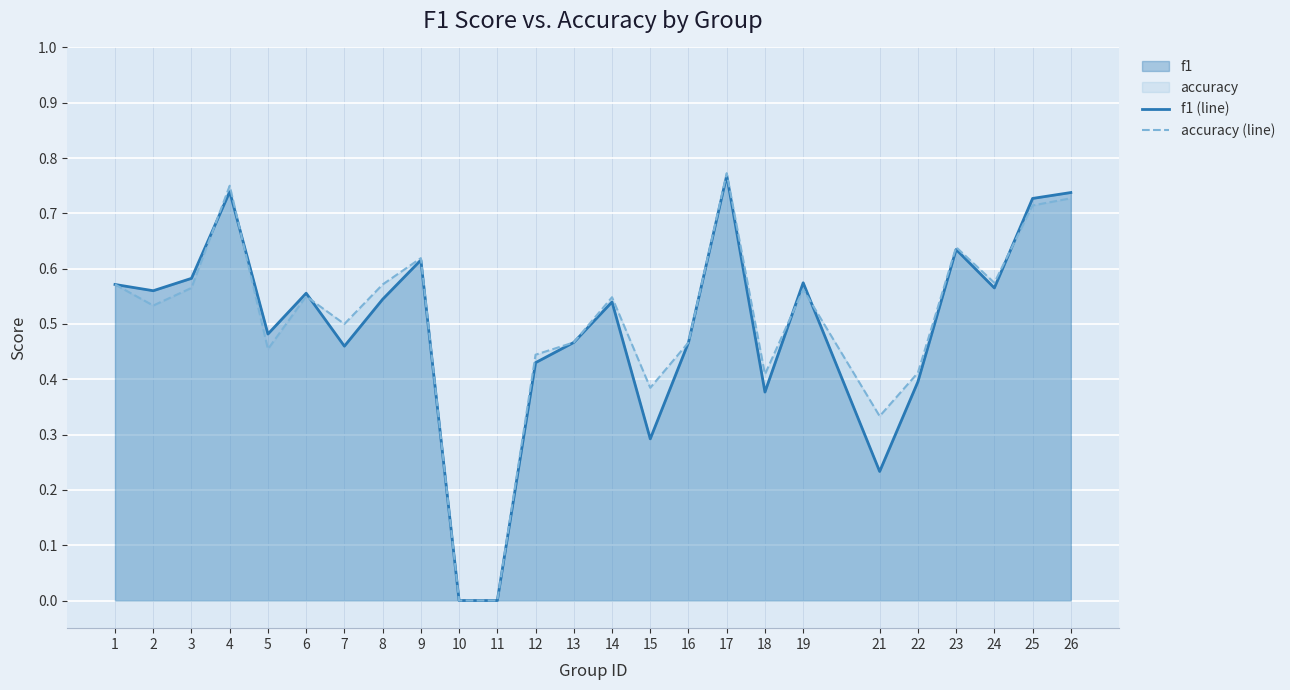

Which category has the highest value across all series?

17